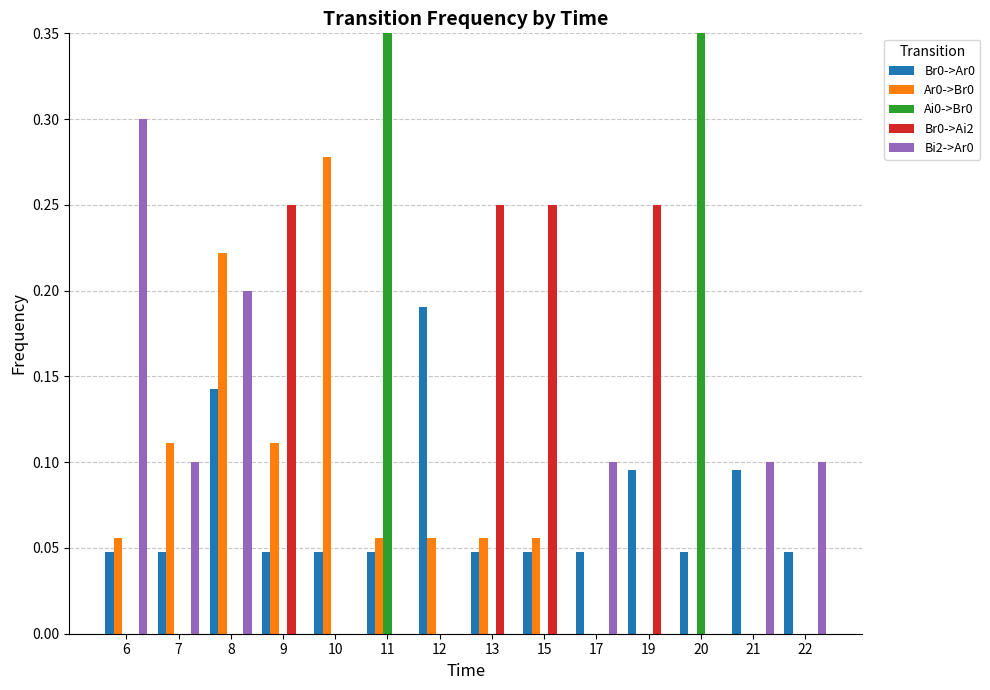

Is the value of Ai0->Br0 at 20 greater than the value of Bi2->Ar0 at 13?

Yes